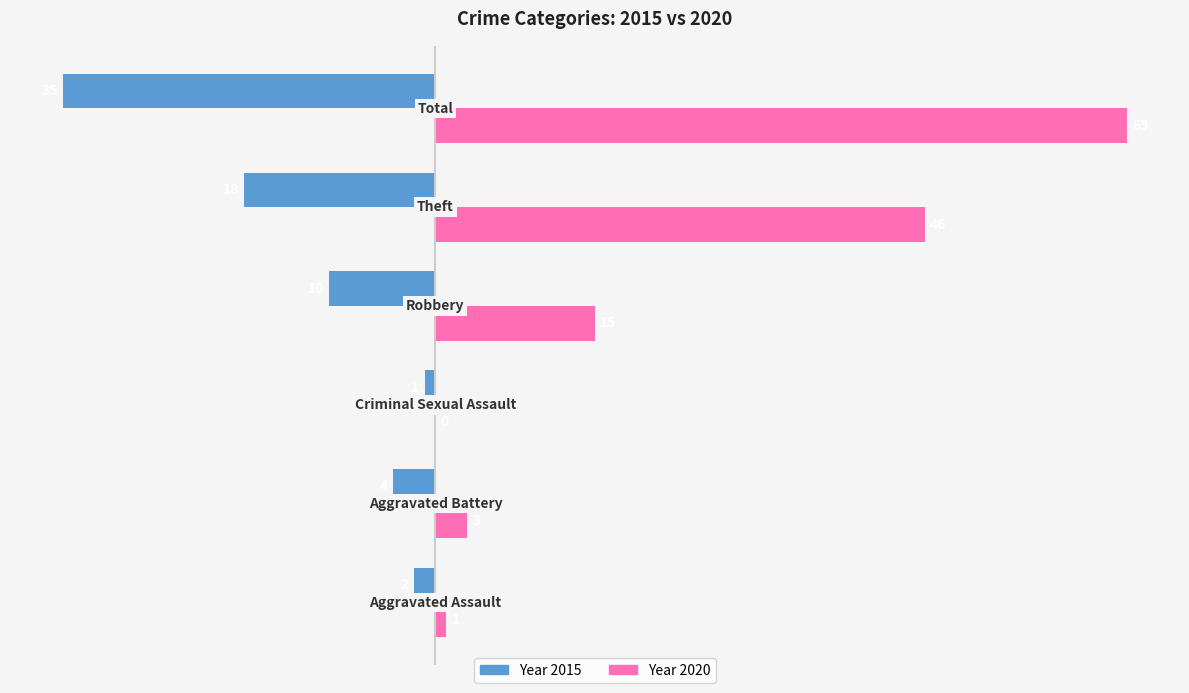

What is the greatest value displayed?

65